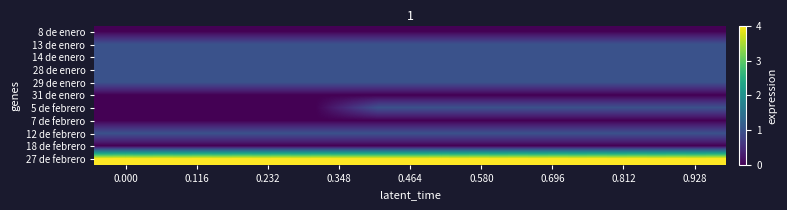

Reading left to right, list all the values displayed in this chart.

8 de enero: 0	0	0	0	0	0	0	0	0	0
13 de enero: 1	1	1	1	1	1	1	1	1	1
14 de enero: 1	1	1	1	1	1	1	1	1	1
28 de enero: 1	1	1	1	1	1	1	1	1	1
29 de enero: 1	1	1	1	1	1	1	1	1	1
31 de enero: 0	0	0	0	0	0	0	0	0	0
5 de febrero: 0	0	0	0	1	1	1	1	1	1
7 de febrero: 0	0	0	0	0	0	0	0	0	0
12 de febrero: 1	1	1	1	1	1	1	1	1	1
18 de febrero: 0	0	0	0	0	0	0	0	0	0
27 de febrero: 4	4	4	4	4	4	4	4	4	4